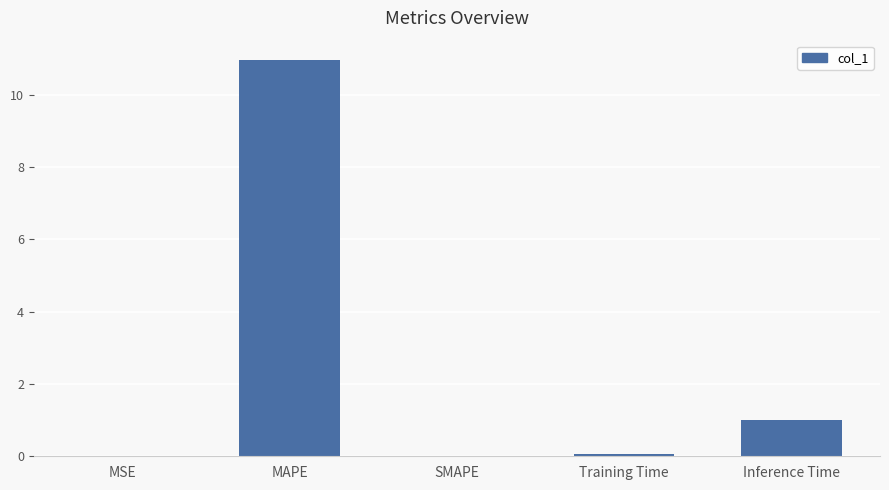

True or false: the data shows -3.5 at SMAPE.

False